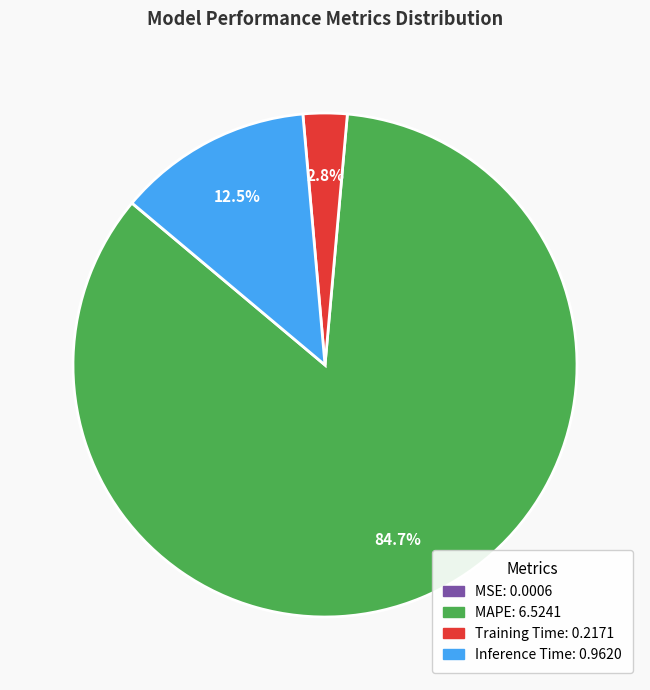

The Training Time slice represents 12% of the pie. True or false?

False